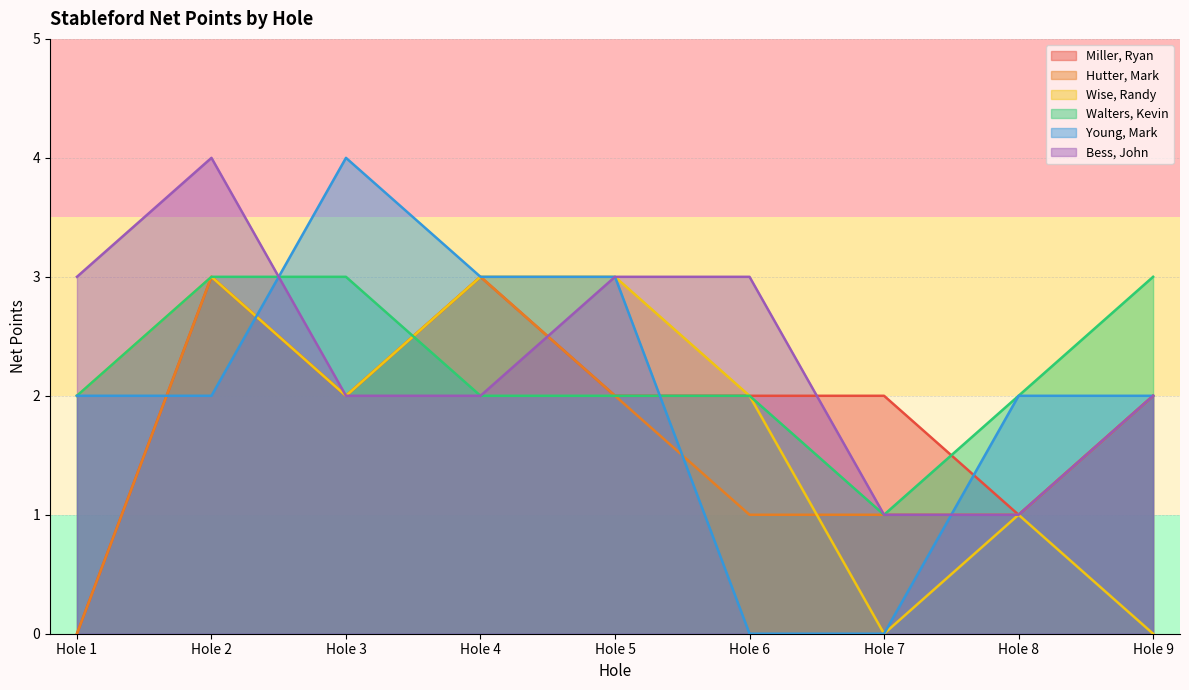

The Young, Mark series shows 0 at Hole 6. True or false?

True